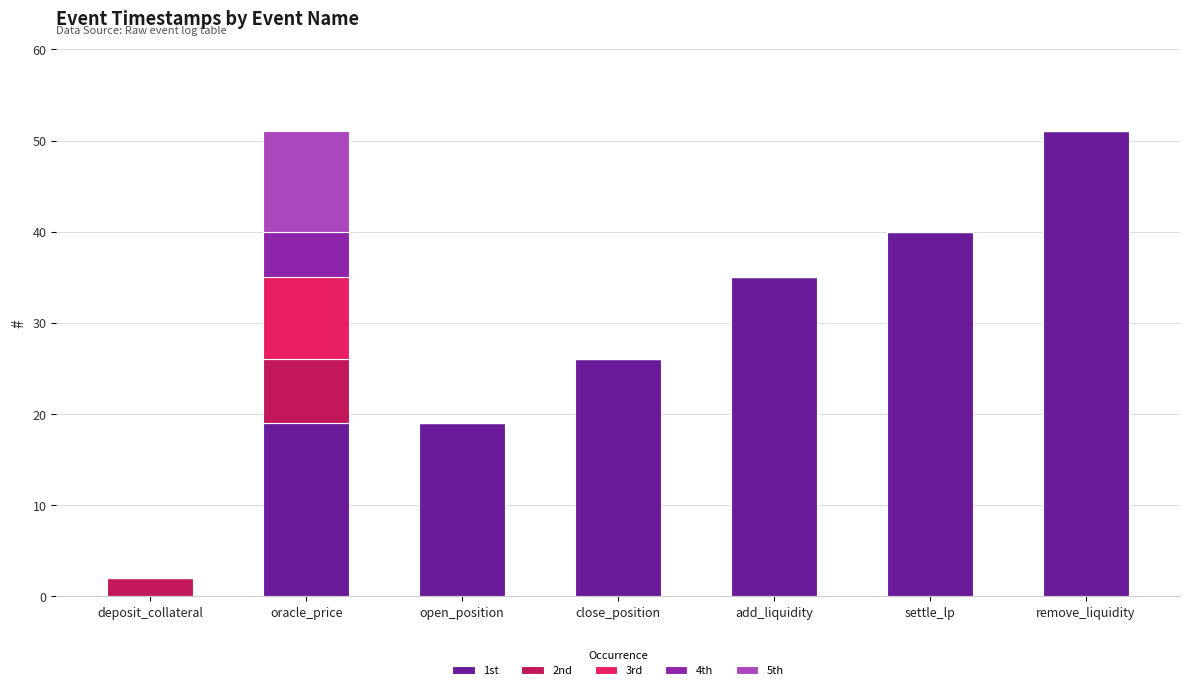

Which category has the highest value in the 1st series?

remove_liquidity